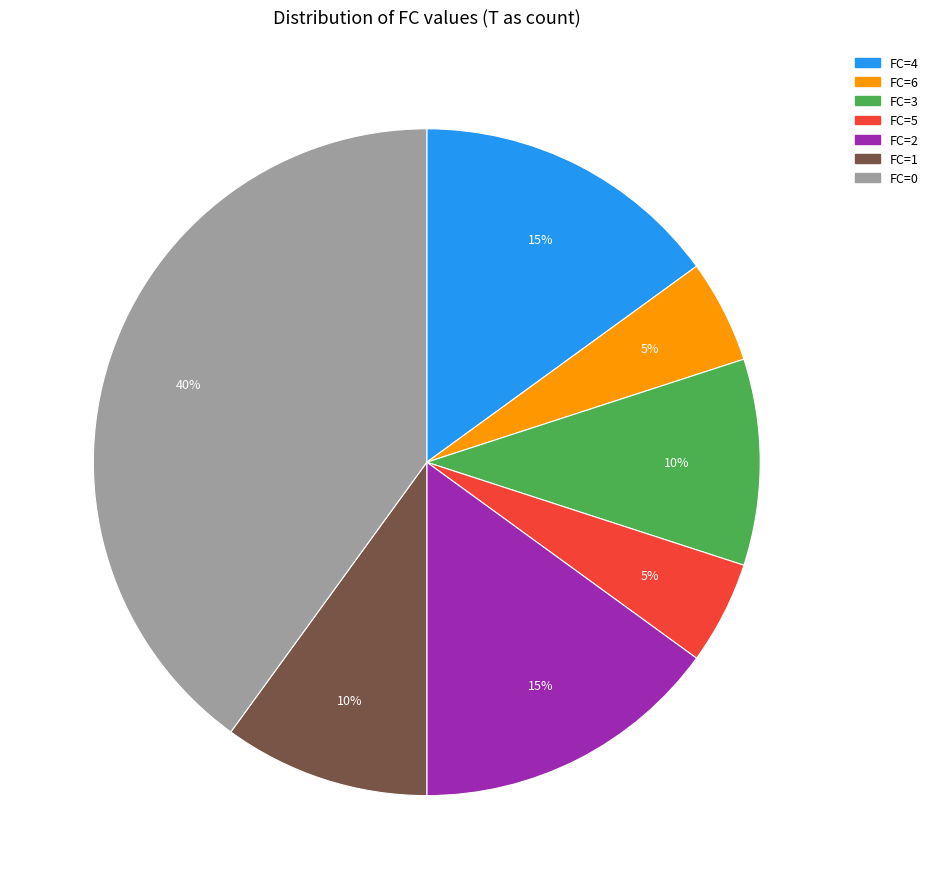

To the nearest percent, what is the difference between the largest and smallest slice percentages?

35%